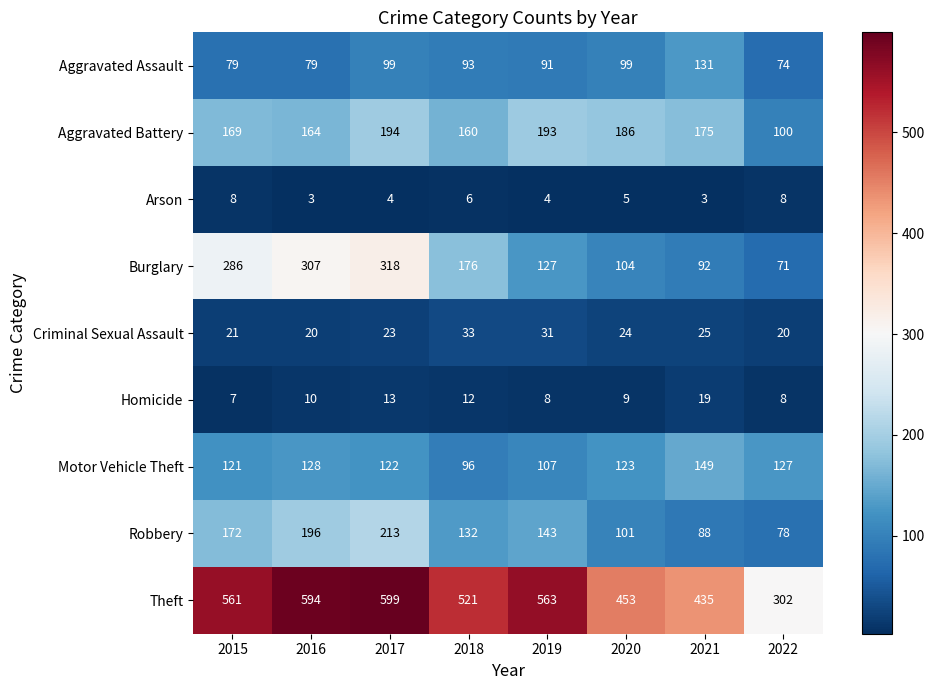

Which series changed the most between 2017 and 2018?

Burglary